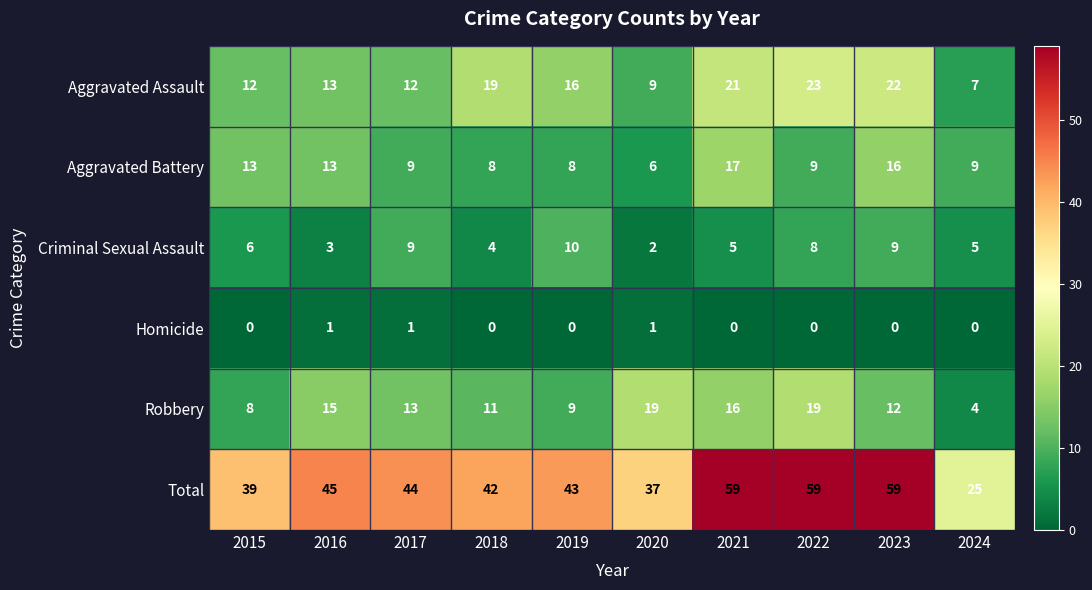

What is the spread (max minus min) of values at 2023?

59